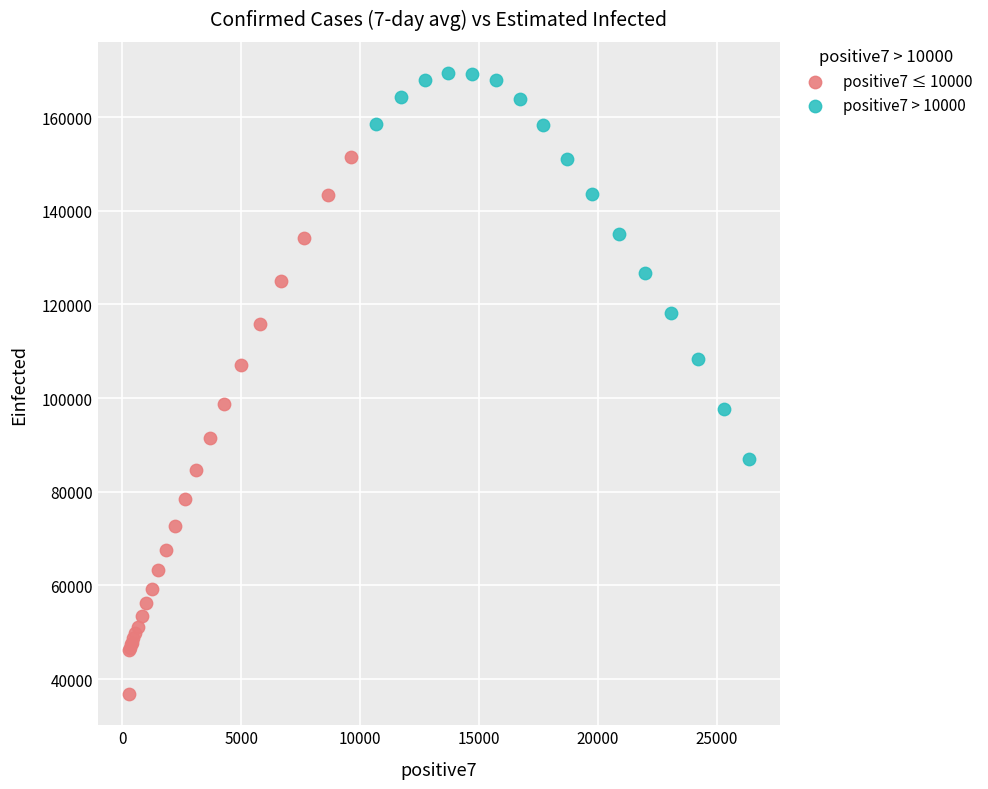

What are all the series names shown in the legend?

positive7 ≤ 10000, positive7 > 10000